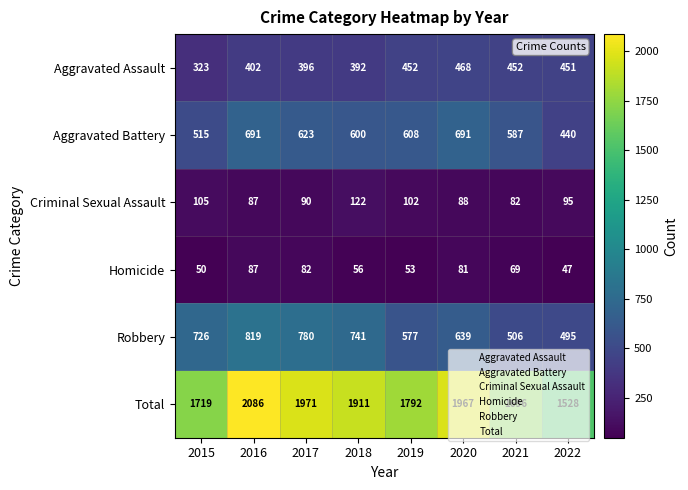

What is the difference between the maximum and minimum values in the Aggravated Assault series?

145